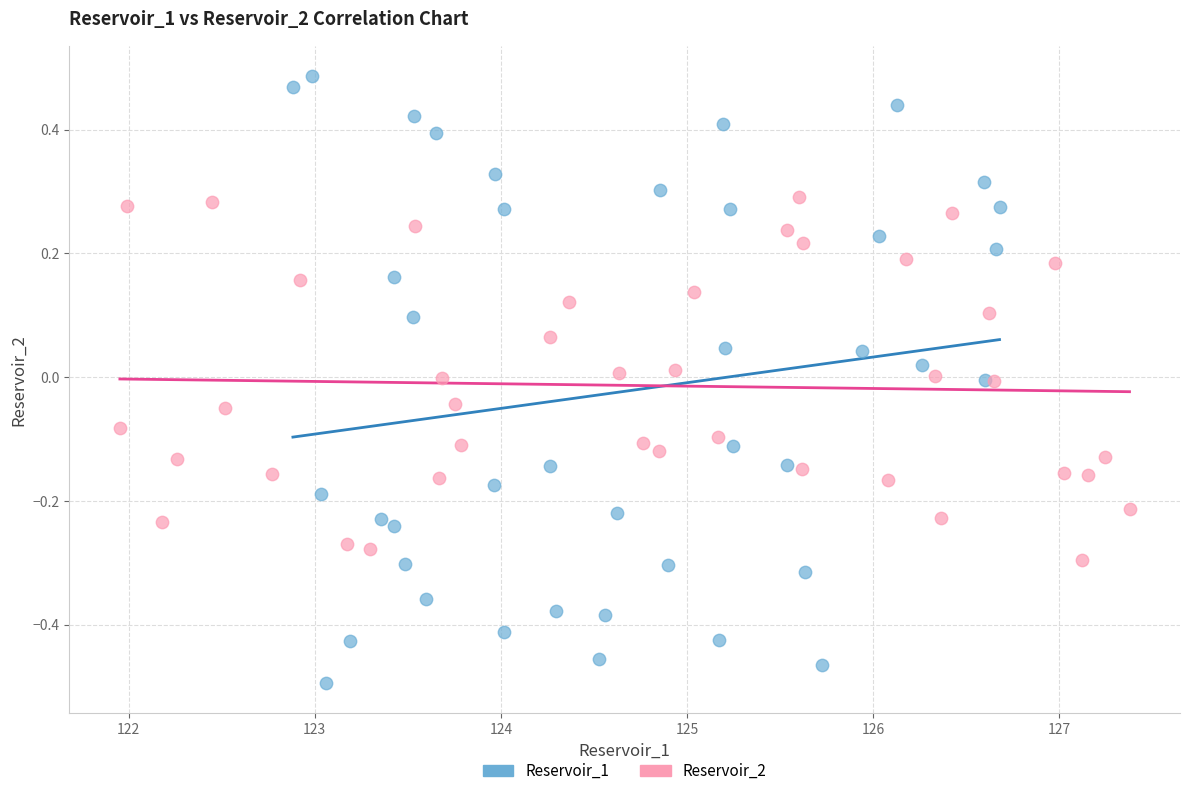

What are all the series names shown in the legend?

Reservoir_1, Reservoir_2